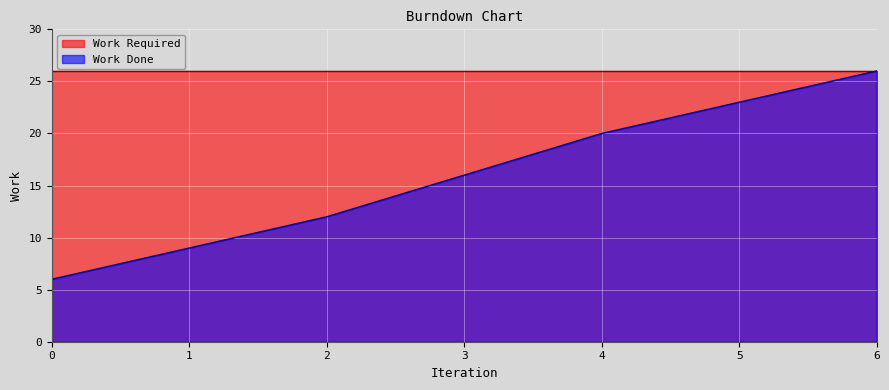

How many data points are above 16?

3